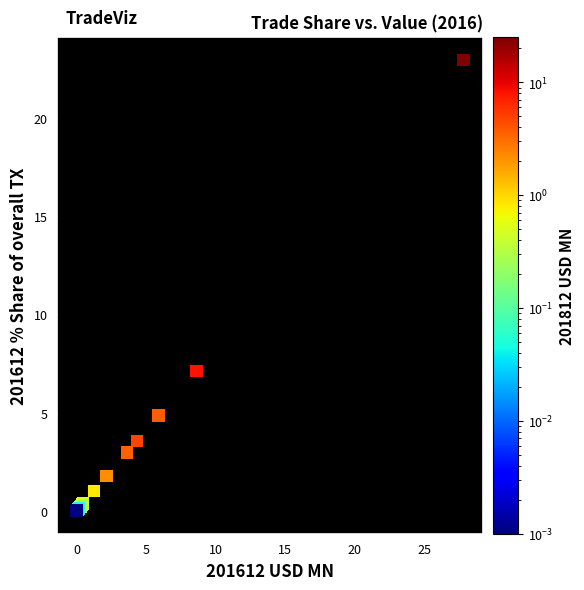

What Y value in the scatter plot is closest to 11?

7.1